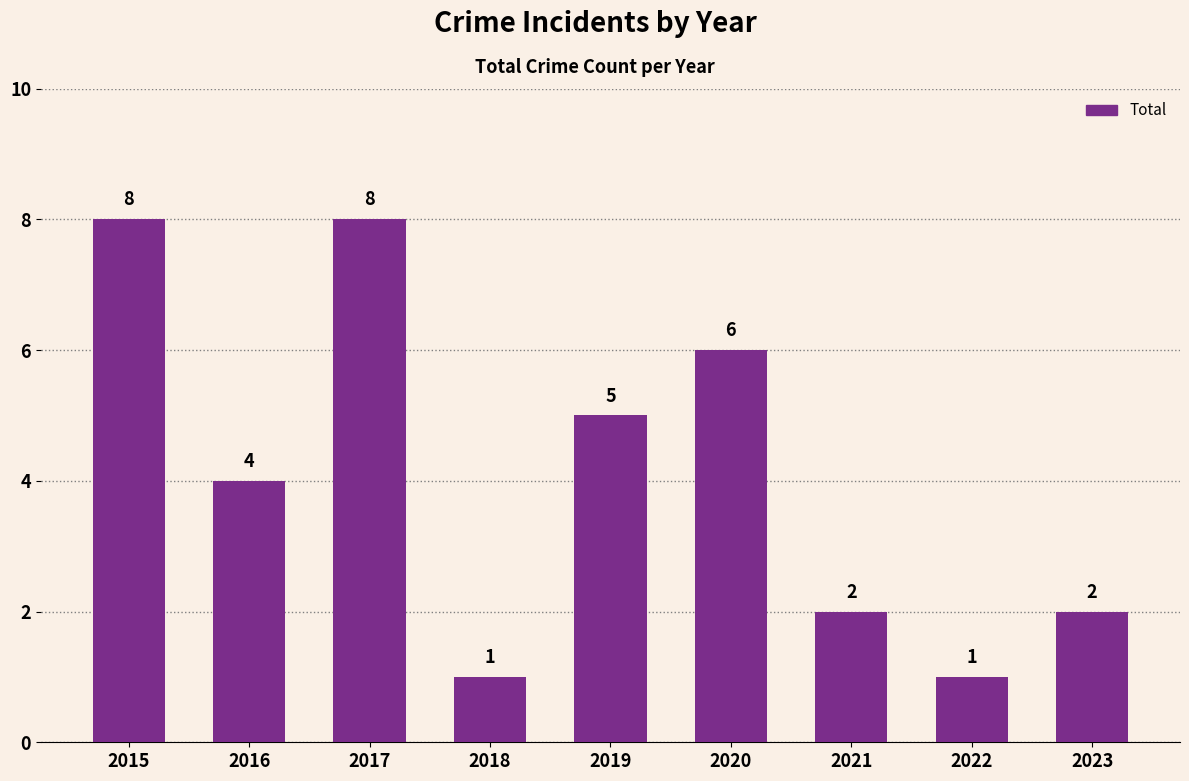

What is the sum of all values?

37